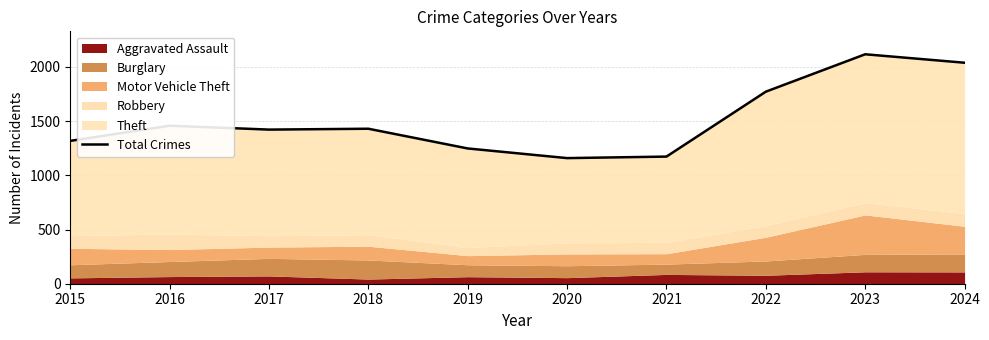

How many categories are shown in the chart?

10